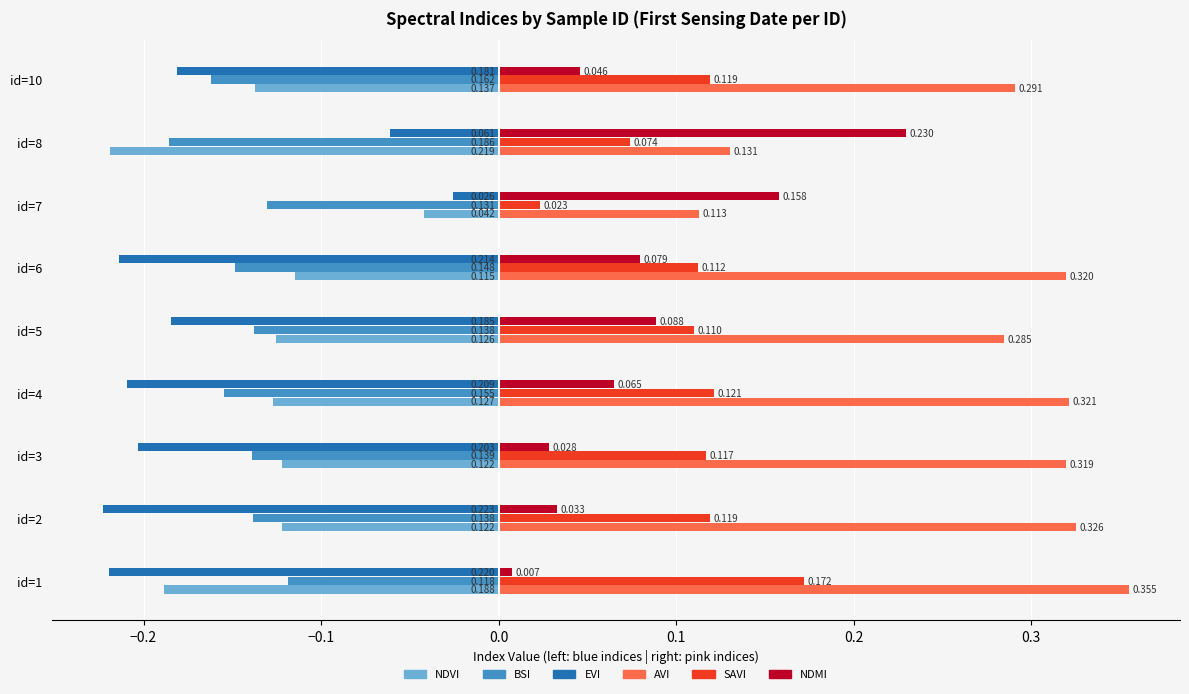

Rank the series by their maximum value, from highest to lowest.

AVI, NDMI, SAVI, EVI, NDVI, BSI